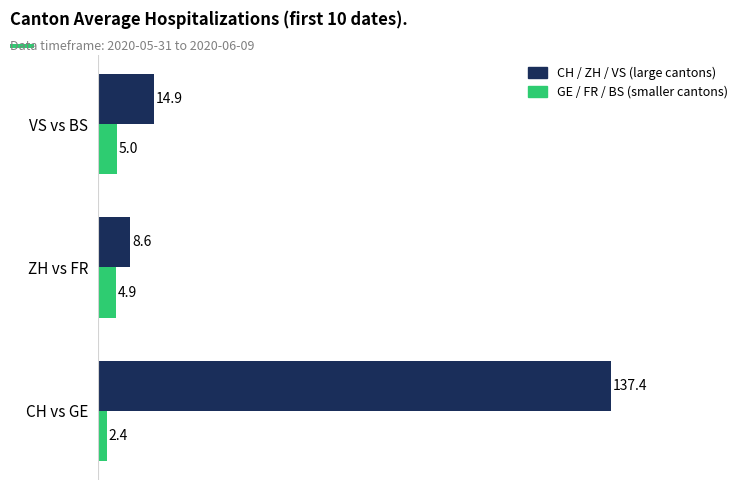

What is the total value across all series at CH vs GE?

139.8